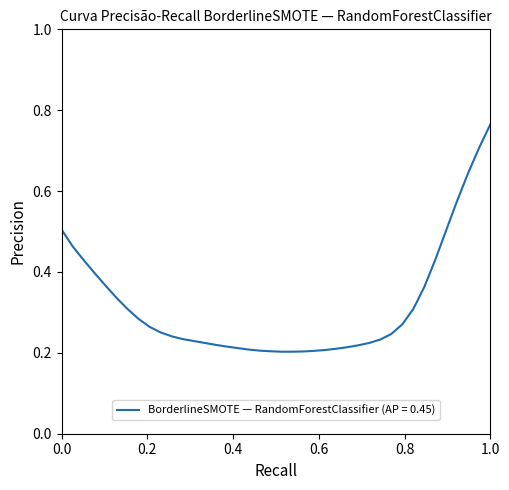

How many lines are shown in the chart?

1